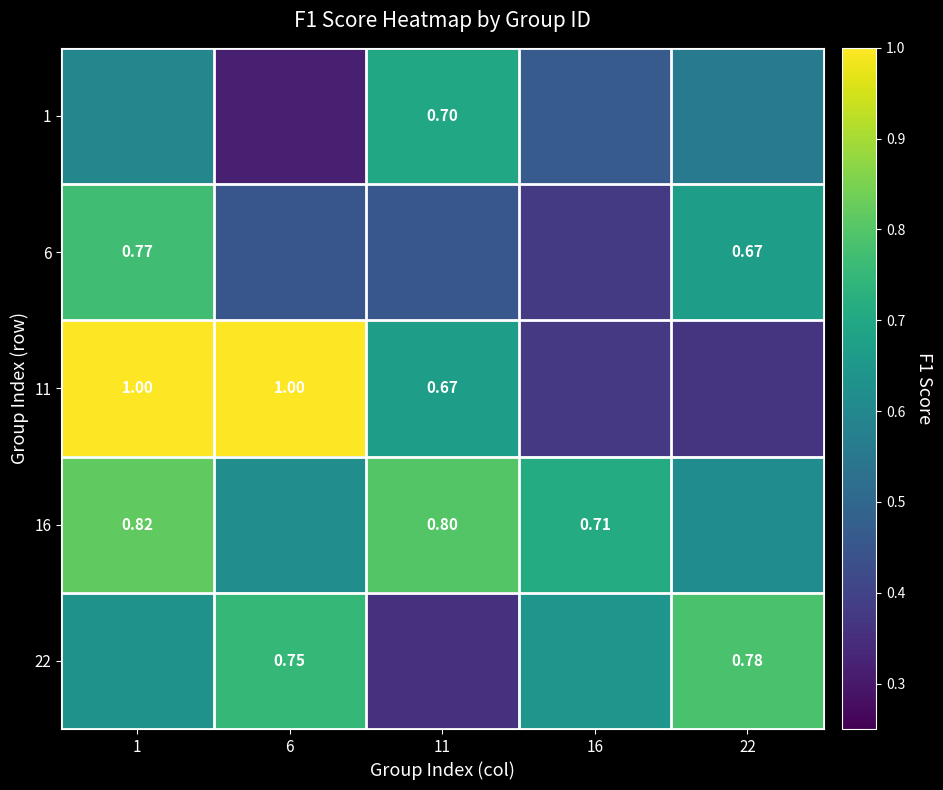

Is the value of 11 at 6 greater than the value of 1 at 11?

Yes